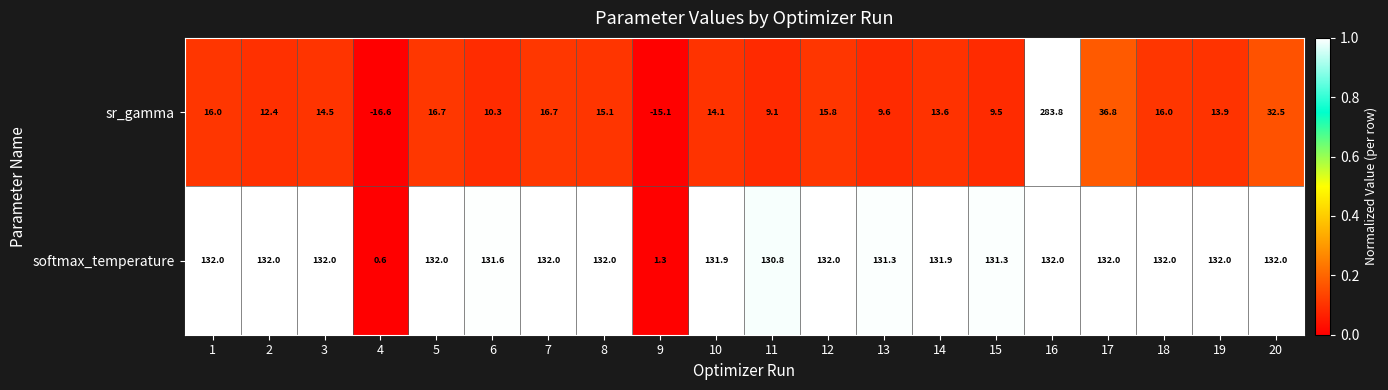

Count the number of categories in the chart.

20